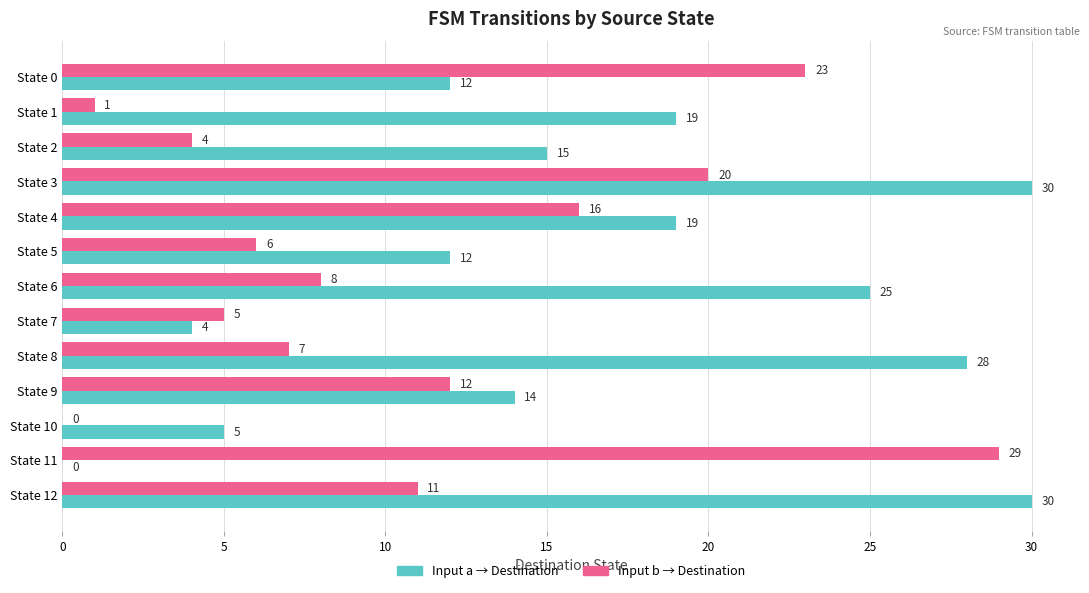

Which series has the largest total across all categories?

Input a → Destination